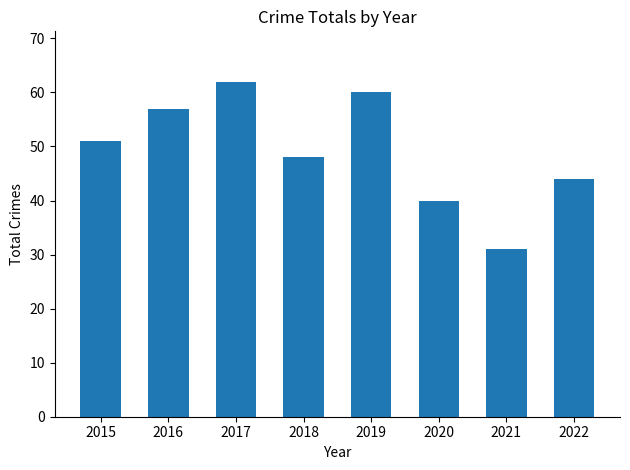

Is it true that the value at 2017 is 93?

False